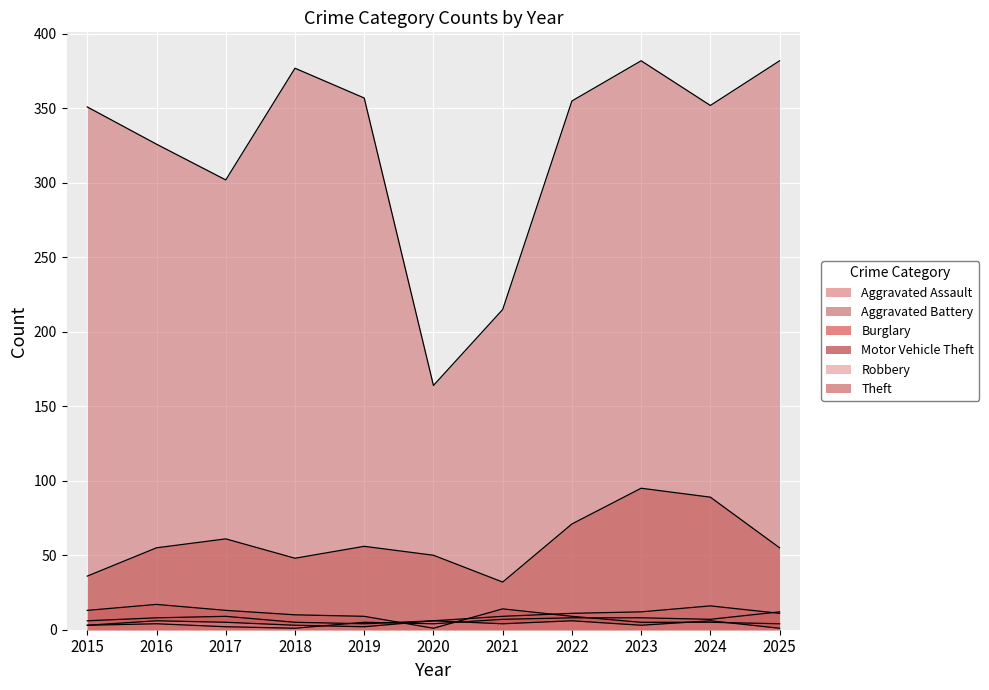

Rank the categories by Burglary value from highest to lowest.

2016, 2021, 2015, 2017, 2018, 2019, 2022, 2023, 2024, 2025, 2020